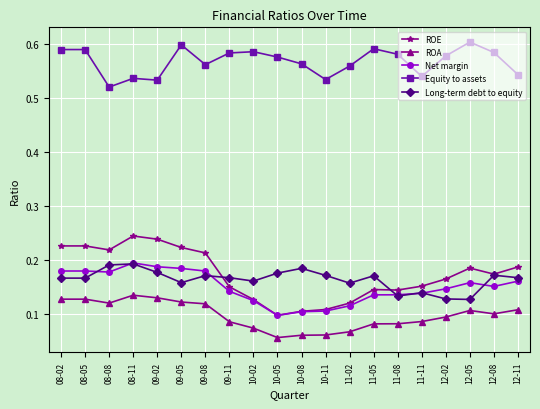

How many Long-term debt to equity values are between 0 and 1?

20